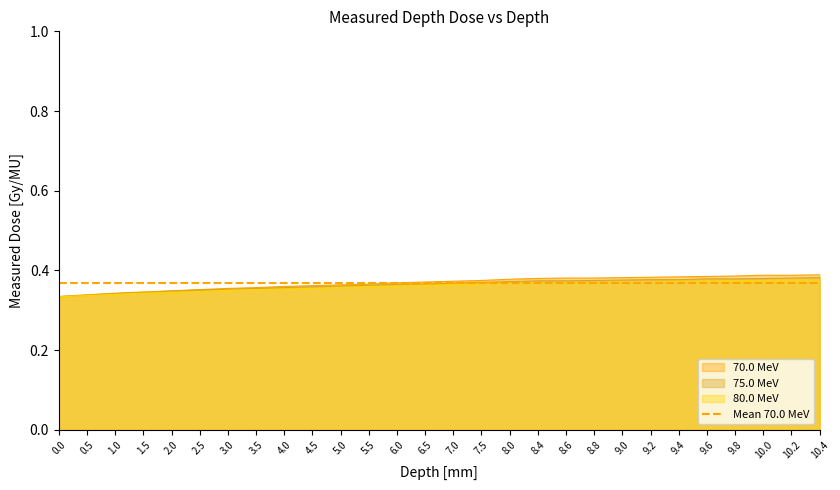

At which category is the sum across all series the highest?

10.4